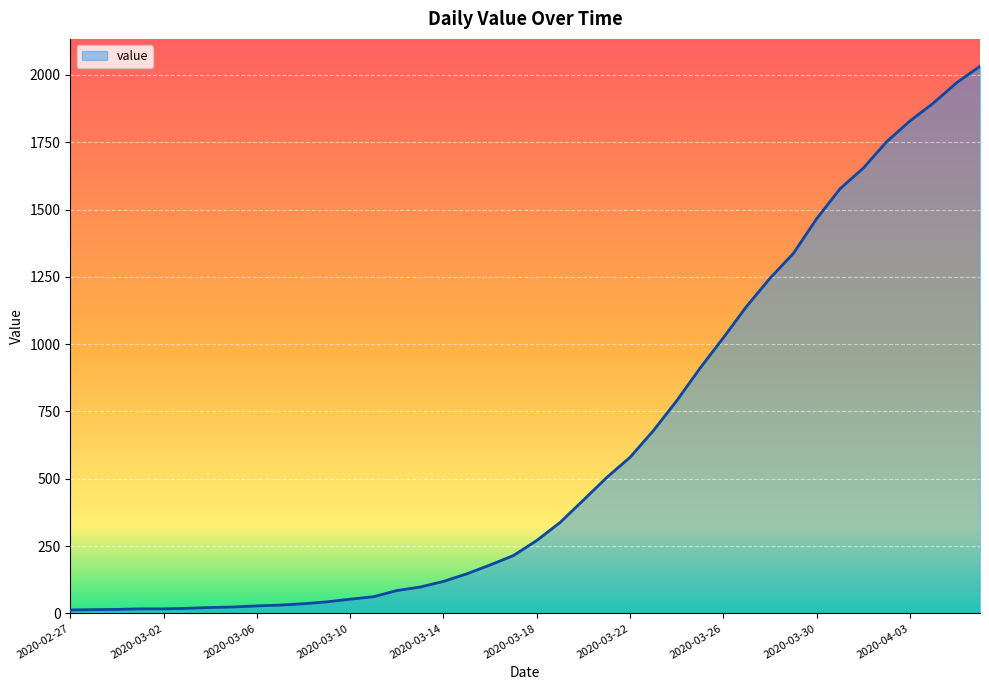

What is the difference between the maximum and minimum values?

2019